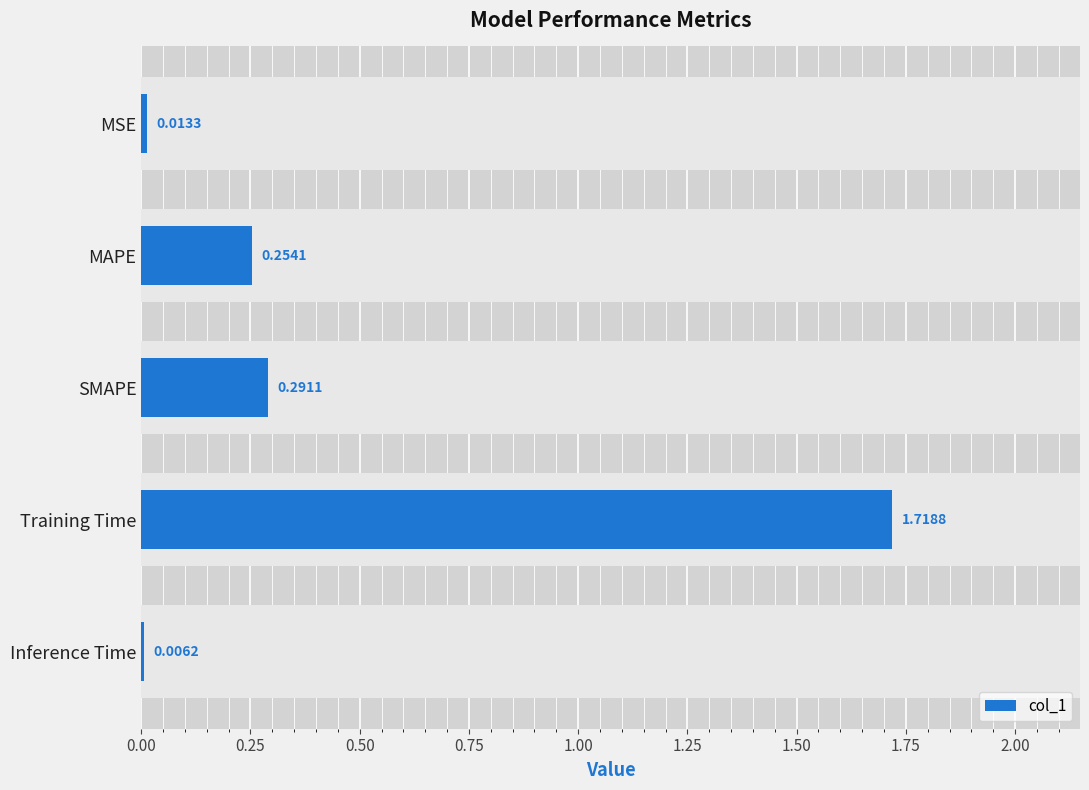

Between Training Time and MAPE, which is larger?

Training Time